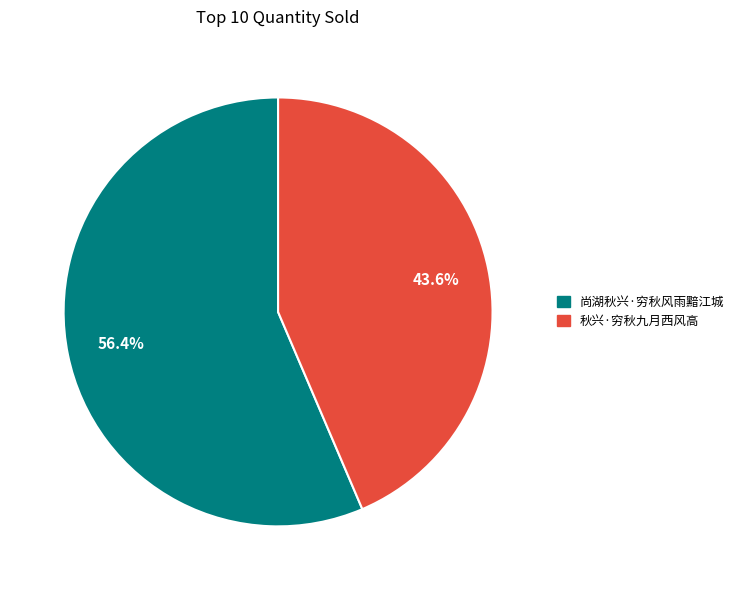

Which category has the smallest portion of the pie?

秋兴·穷秋九月西风高